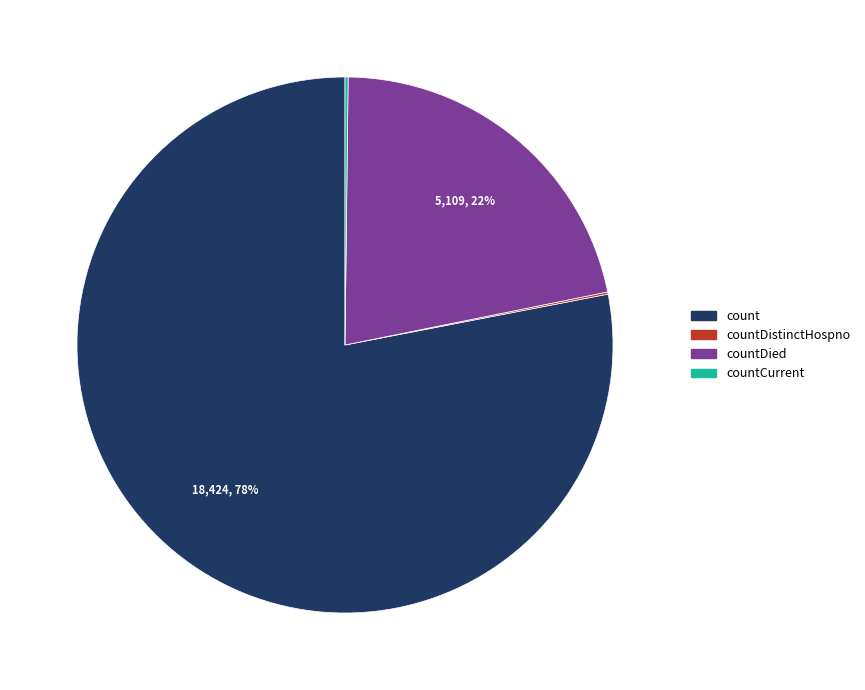

Do count and countDied together represent more than half of the pie?

Yes